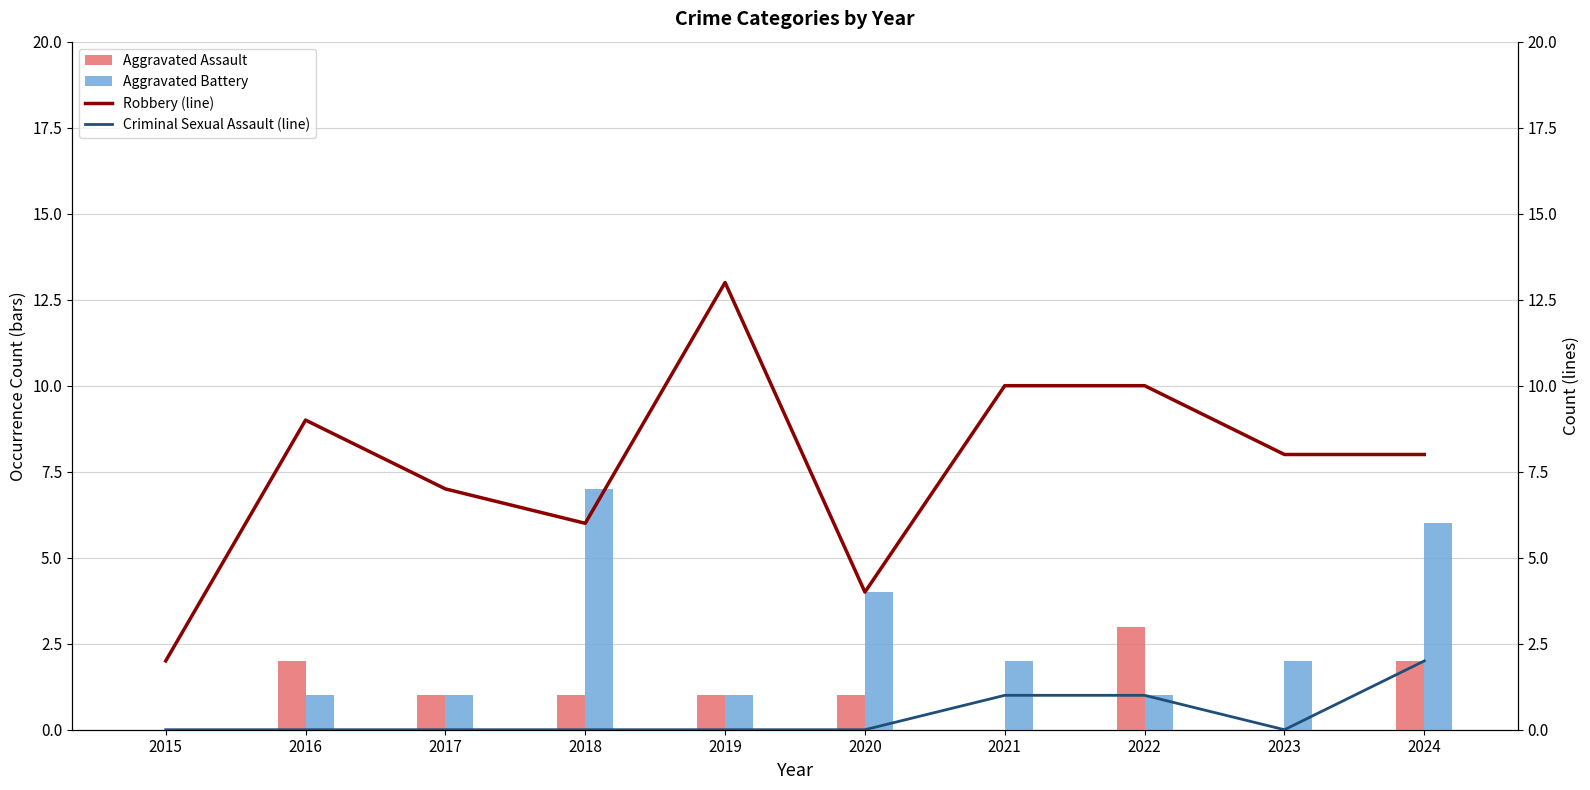

The value of Robbery (line) at 2017 is 7. True or false?

True